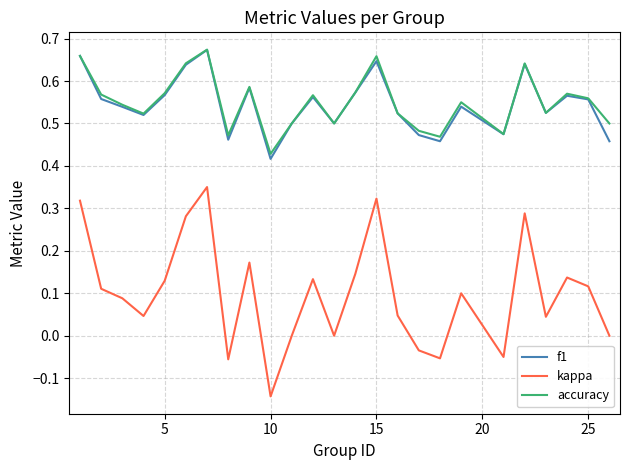

Which series has the largest range (max minus min)?

kappa